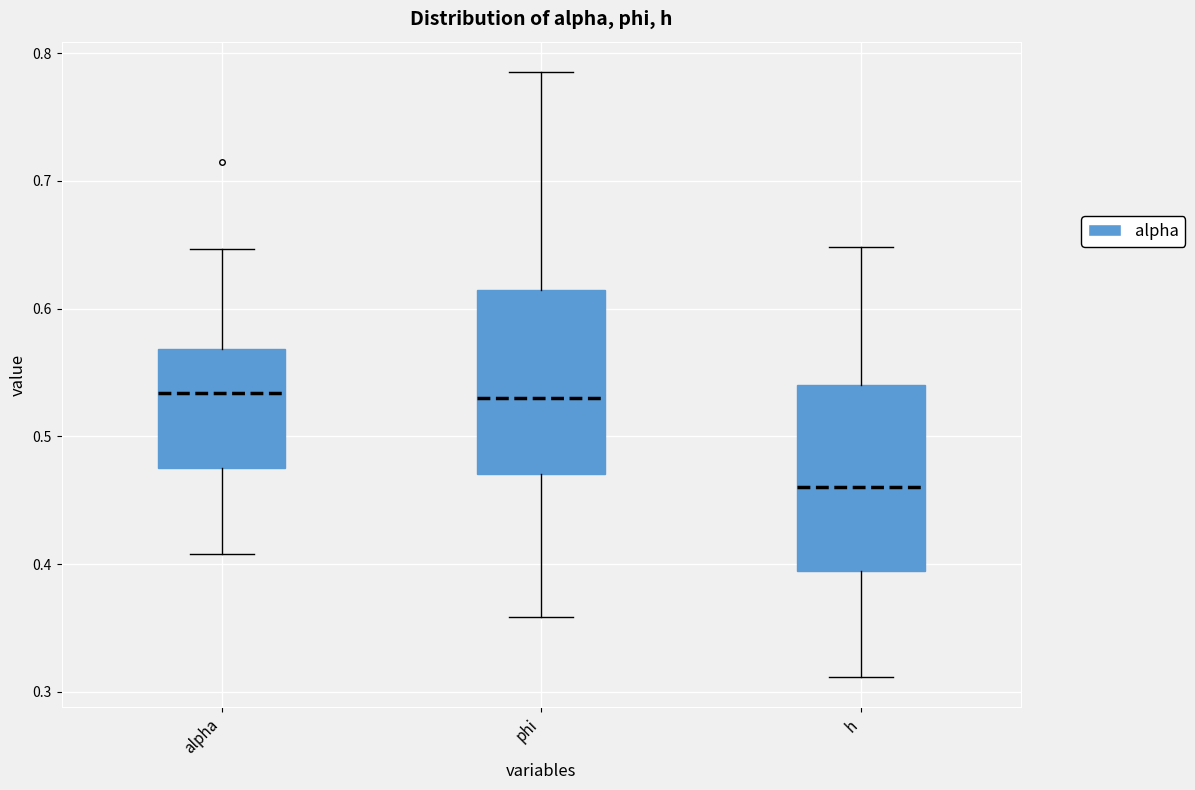

Reading left to right, read every box against the y-axis: the position of its median line, the range the box covers, and the ends of its whiskers. The values are not printed on the chart, so give them approximately, as read against the axis.

alpha: median 0.53, box 0.48 to 0.57, whiskers 0.41 to 0.65
phi: median 0.53, box 0.47 to 0.61, whiskers 0.36 to 0.79
h: median 0.46, box 0.39 to 0.54, whiskers 0.31 to 0.65